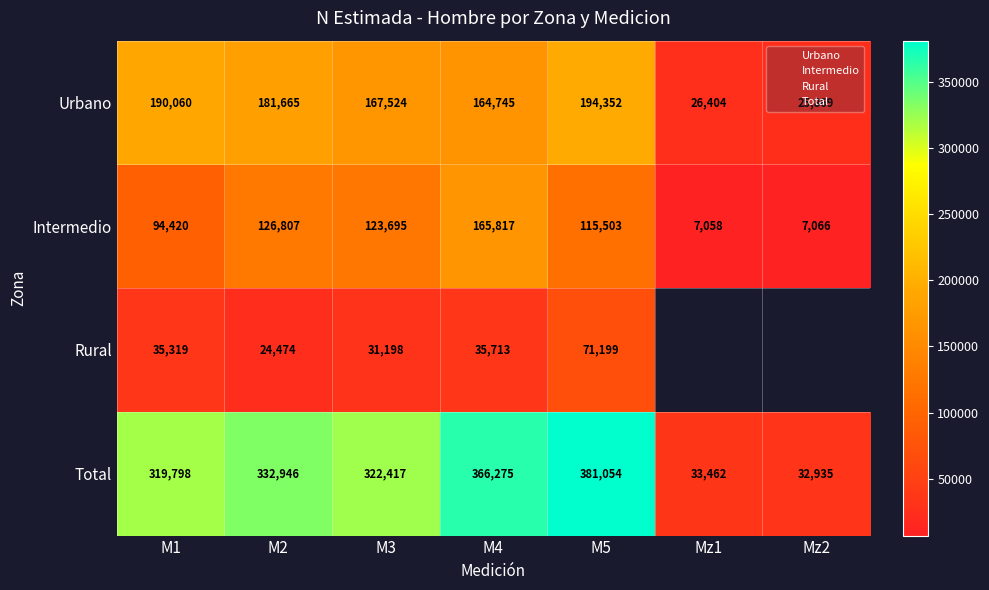

At which category is the sum across all series the highest?

M5